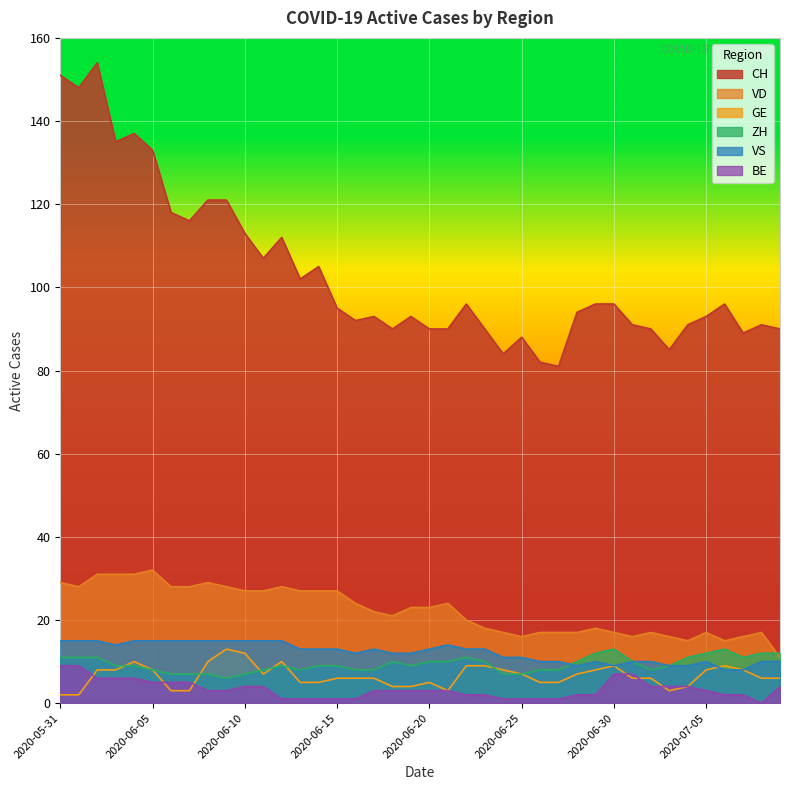

What position from the left is 2020-06-15?

16